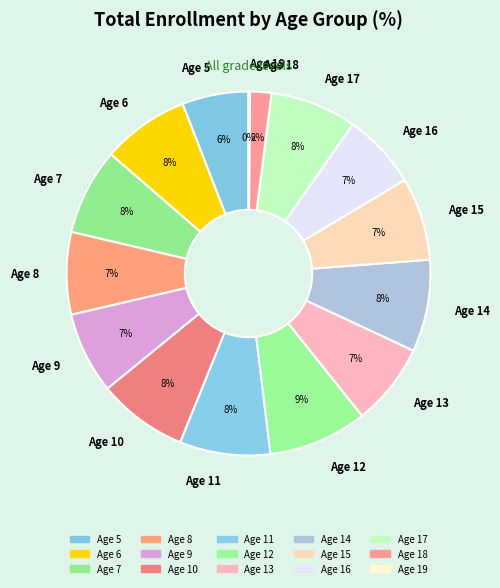

Is the sum of Age 15 and Age 14 greater than half?

No